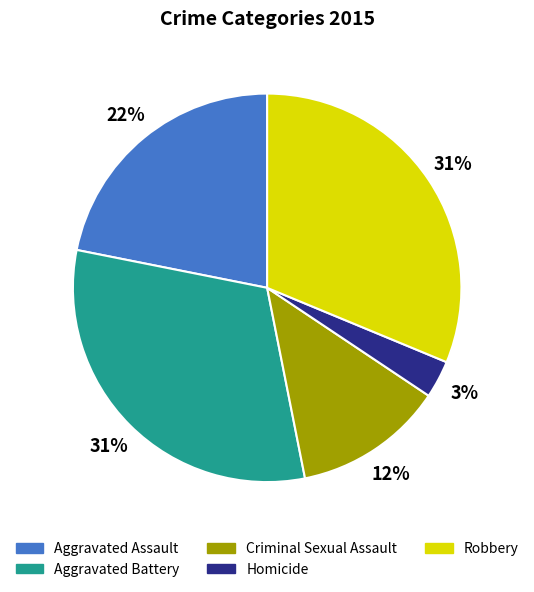

Approximately how many times larger is the value at Aggravated Assault compared to Aggravated Battery?

0.7